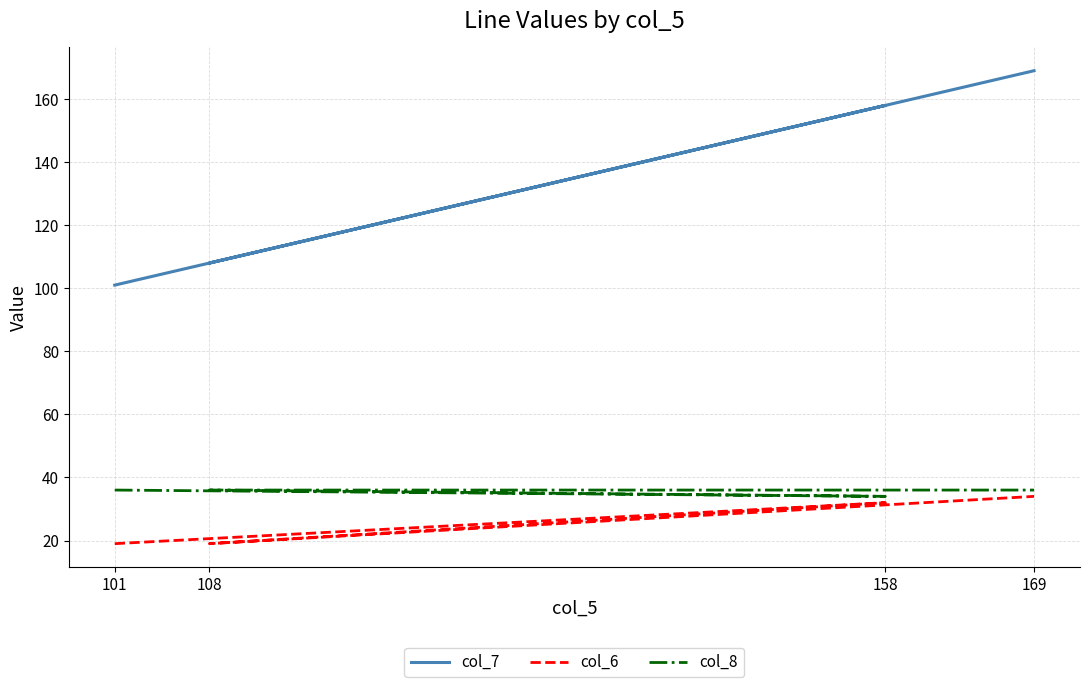

Read the col_7 value at 101.

101